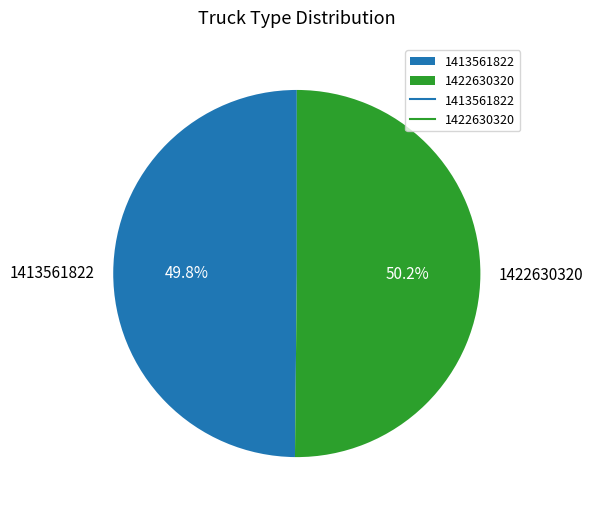

To the nearest percent, what percentage of the pie is 1422630320?

50%